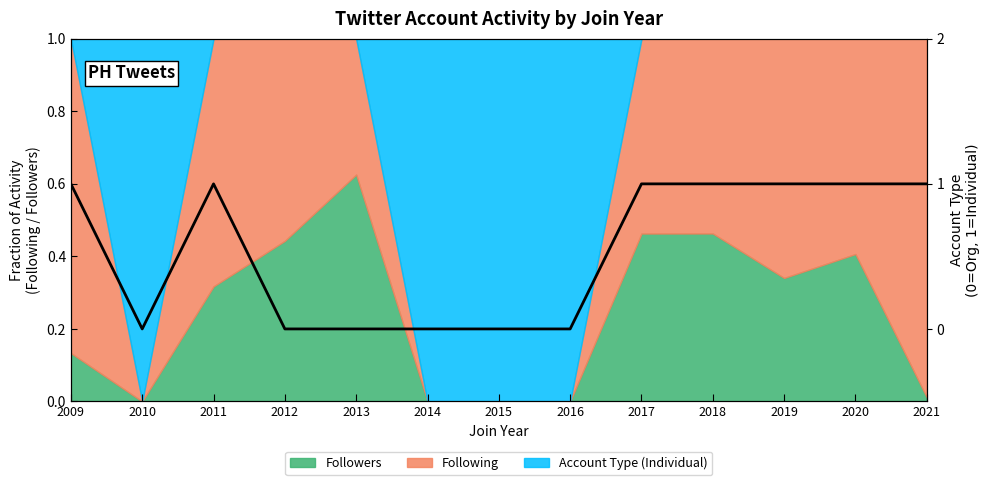

True or false: the data shows 0 at 2013.

True